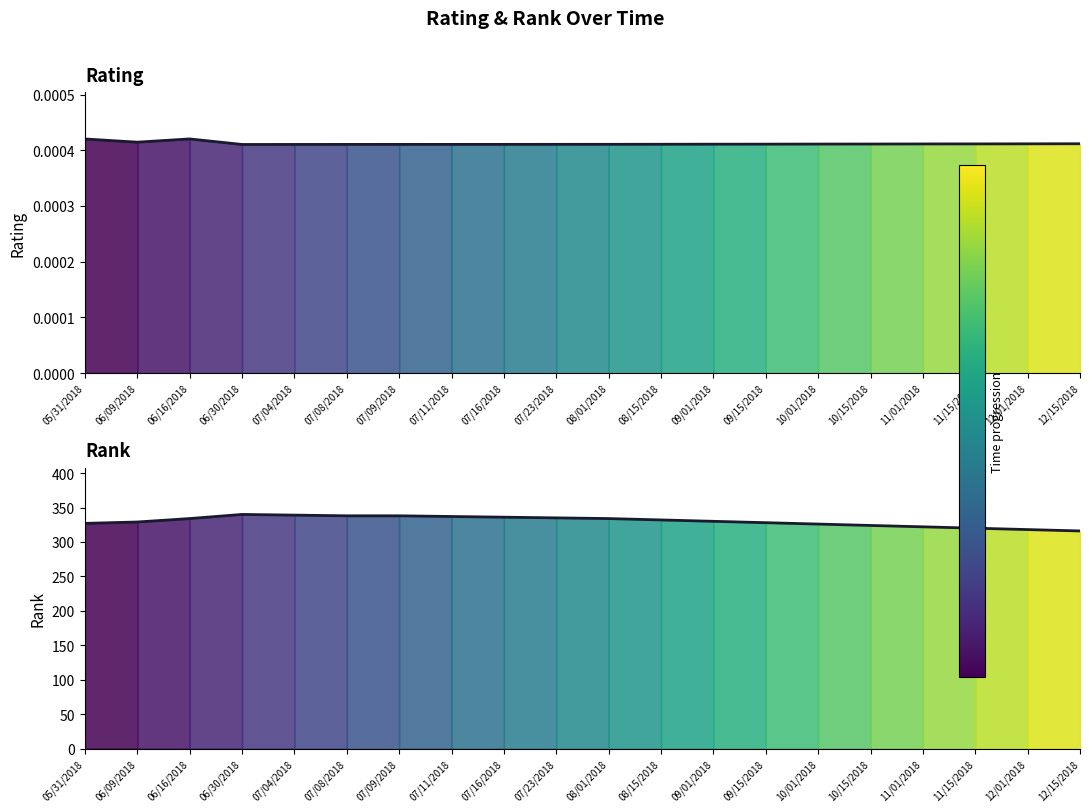

Does the chart display data point markers on the line(s)?

No